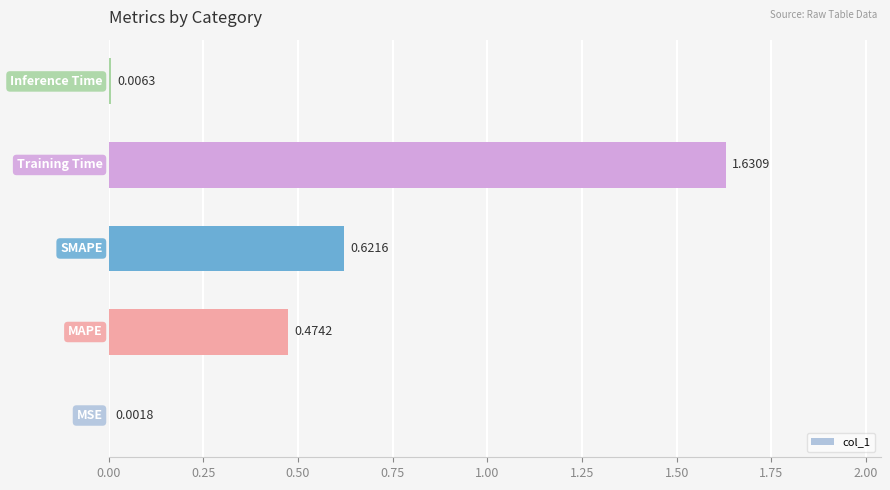

What is the sum of all values?

2.7